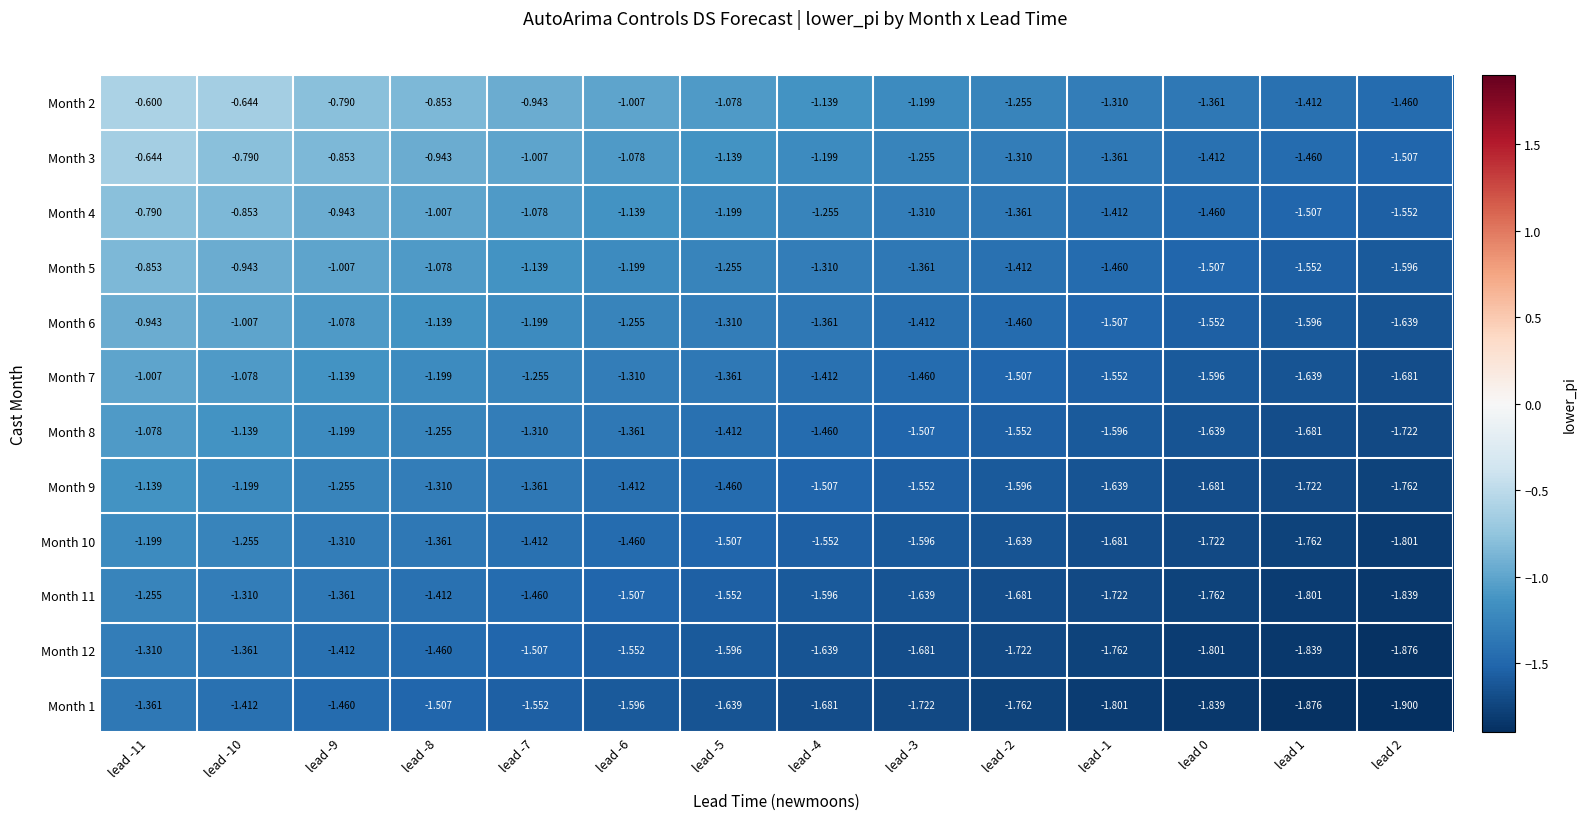

Is the value of Month 5 at lead -5 greater than the value of Month 2 at lead -5?

No